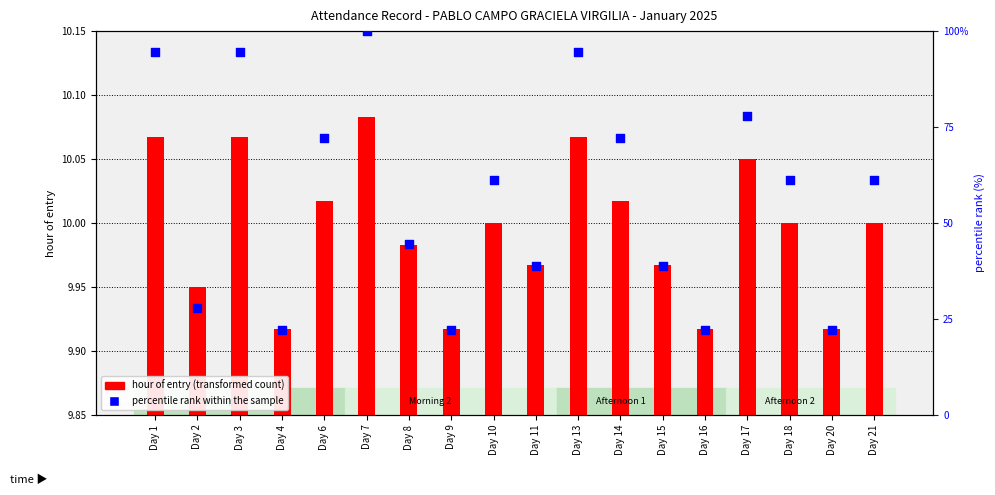

What are all the series names shown in the legend?

hour of entry (transformed count), percentile rank within the sample